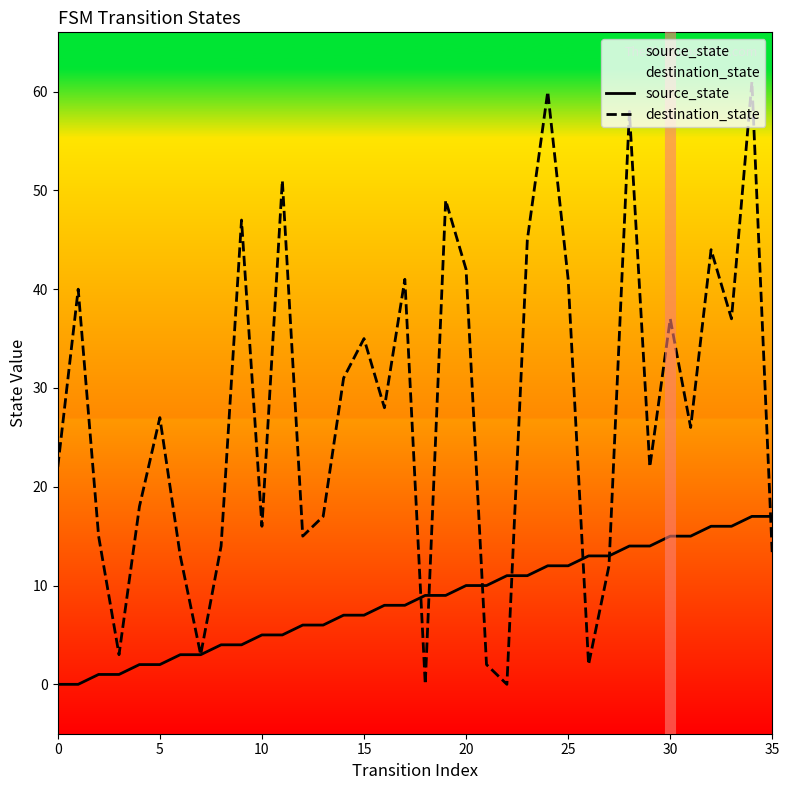

The value of destination_state at 12 is 15. True or false?

True